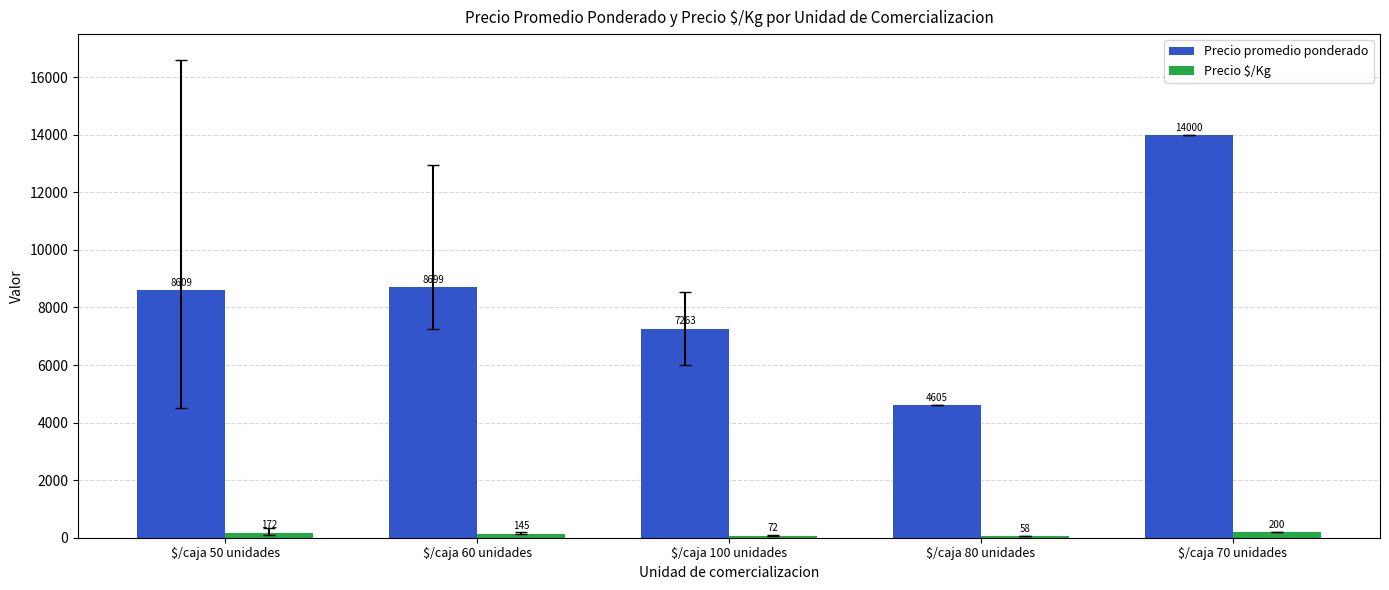

At which label does Precio $/Kg first exceed 145?

$/caja 50 unidades